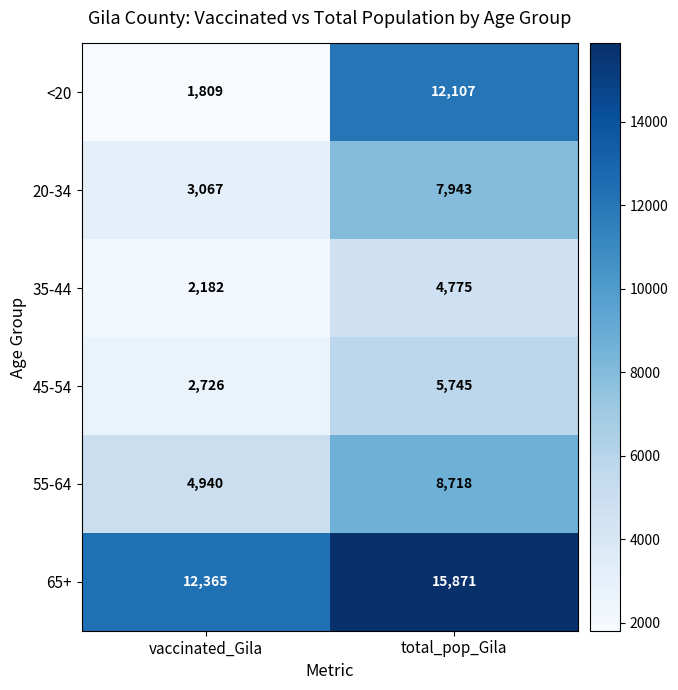

Reading left to right, extract all data points from this chart.

<20: vaccinated_Gila=1809	total_pop_Gila=12107
20-34: vaccinated_Gila=3067	total_pop_Gila=7943
35-44: vaccinated_Gila=2182	total_pop_Gila=4775
45-54: vaccinated_Gila=2726	total_pop_Gila=5745
55-64: vaccinated_Gila=4940	total_pop_Gila=8718
65+: vaccinated_Gila=12365	total_pop_Gila=15871